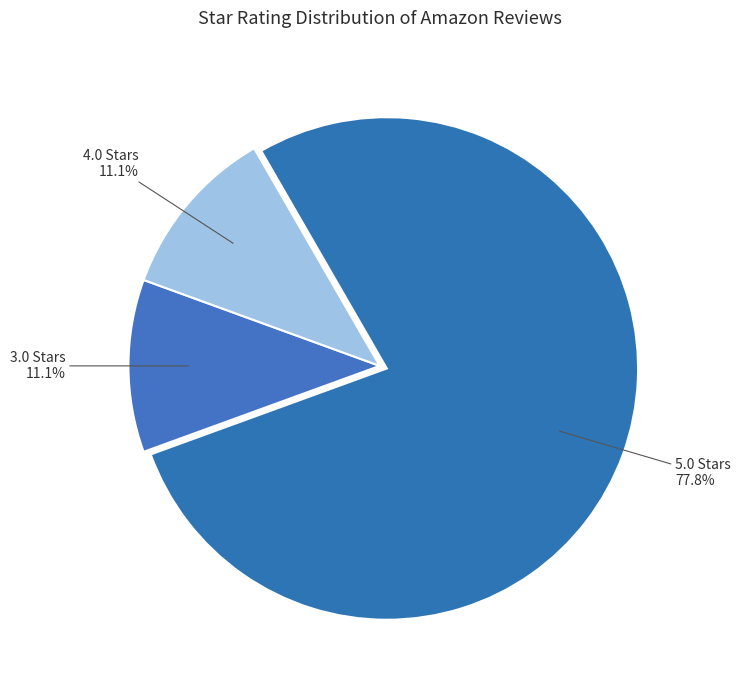

Do 5.0 Stars 77.8% and 3.0 Stars 11.1% together represent more than half of the pie?

Yes